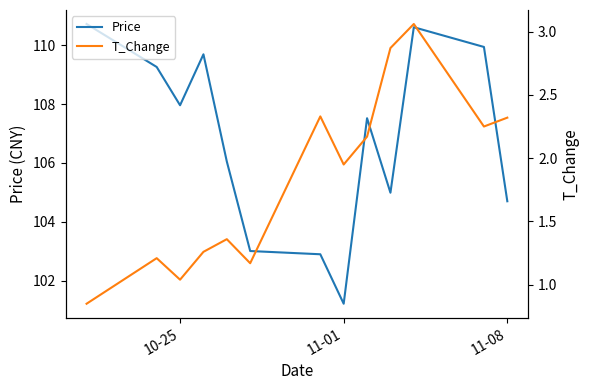

The value of Price at 11-08 is 104.7. True or false?

True